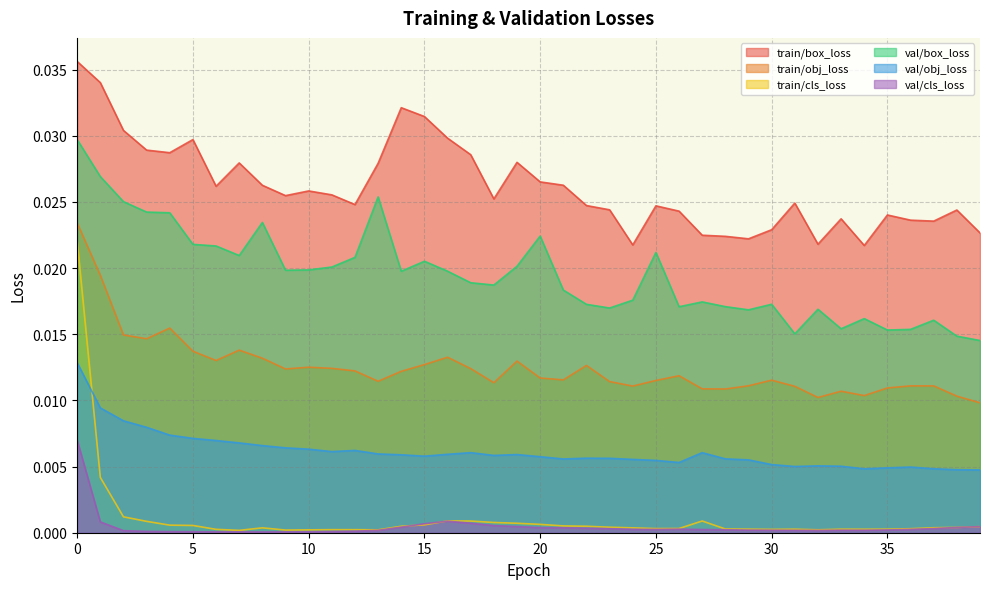

True or false: train/obj_loss has more than 2 interior local peaks.

True